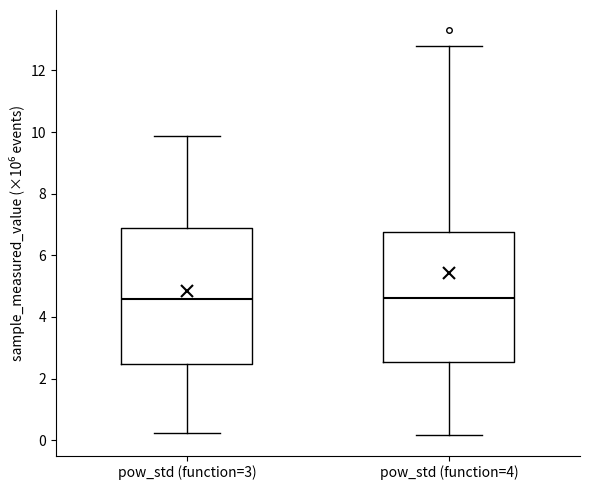

Reading left to right, transcribe this box plot: for each box, give where its median line is, the range the box spans, and where its two whiskers end, as read against the y-axis. The values are not printed on the chart, so give them approximately, as read against the axis.

pow_std (function=3): median 4.6, box 2.4 to 6.8, whiskers 0.2 to 9.8
pow_std (function=4): median 4.6, box 2.6 to 6.8, whiskers 0.2 to 12.8